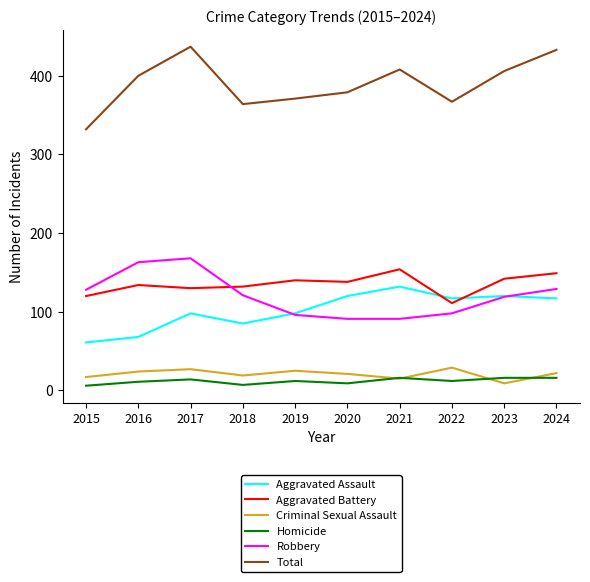

What is the maximum value for Aggravated Assault?

132